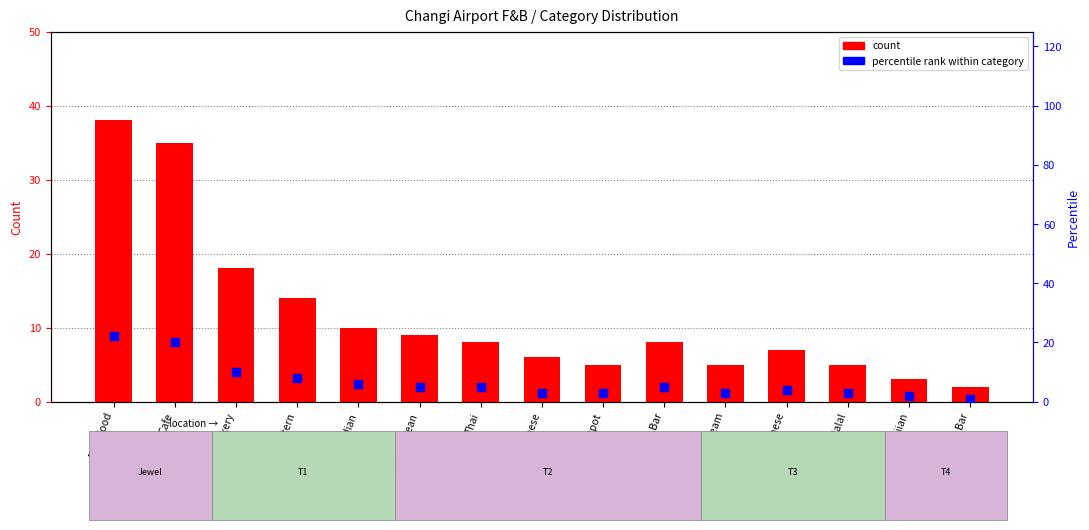

Which series has the widest spread of Y values?

count